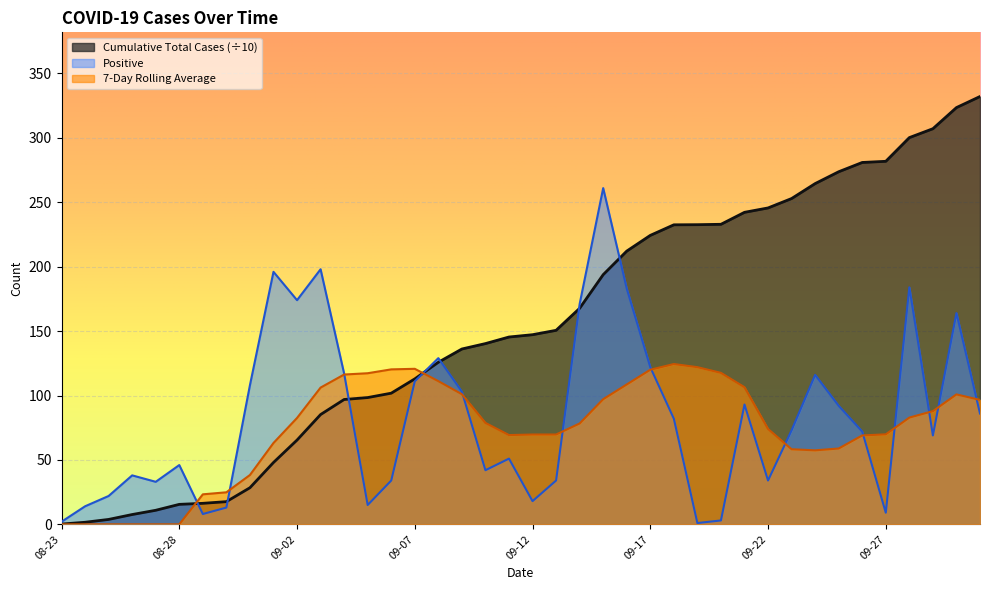

Is it true that Positive equals 42.4 at 2020-09-24?

False